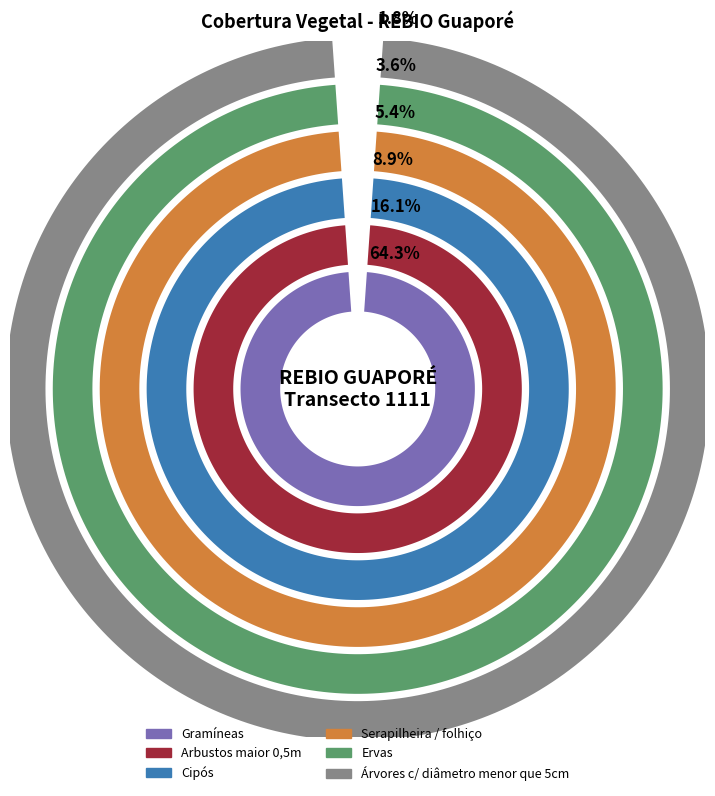

The Serapilheira / folhiço slice represents 5% of the pie. True or false?

True